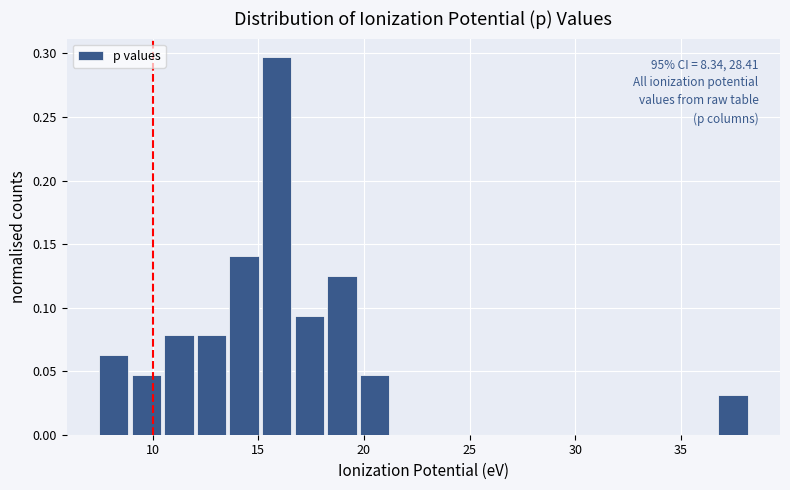

Read against the x-axis, roughly where is the centre of the tallest bar?

16.0